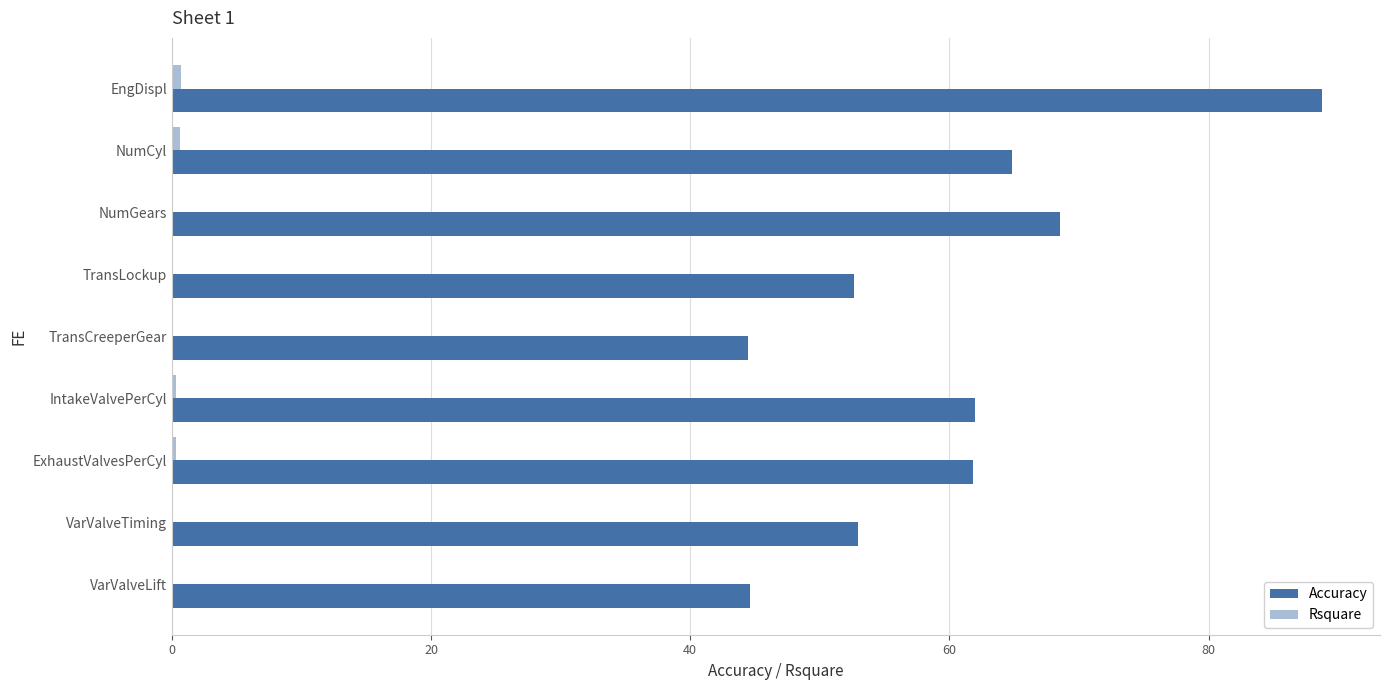

What is the greatest value displayed?

88.8